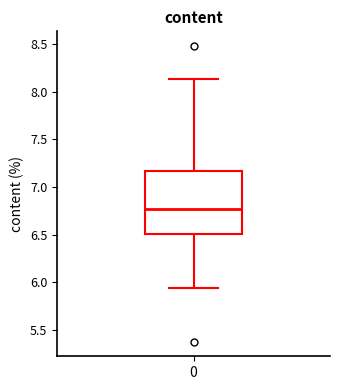

Read this box plot against the y-axis: the position of the median line, the range covered by the box, and the ends of both whiskers. The values are not printed on the chart, so give them approximately, as read against the axis.

median 6.75, box 6.50 to 7.15, whiskers 5.95 to 8.15